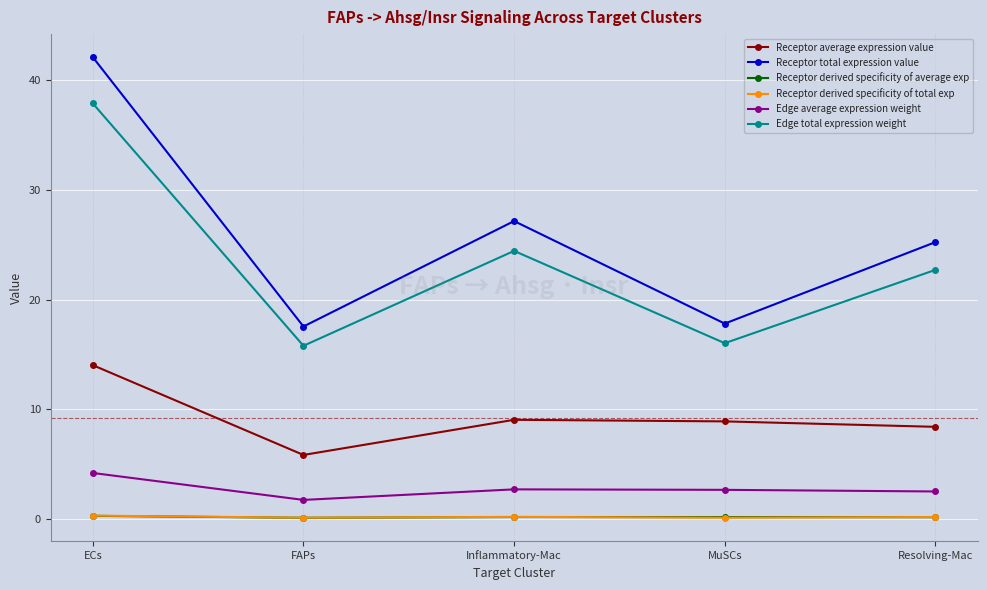

The value of Edge average expression weight at Inflammatory-Mac is 4.4. True or false?

False